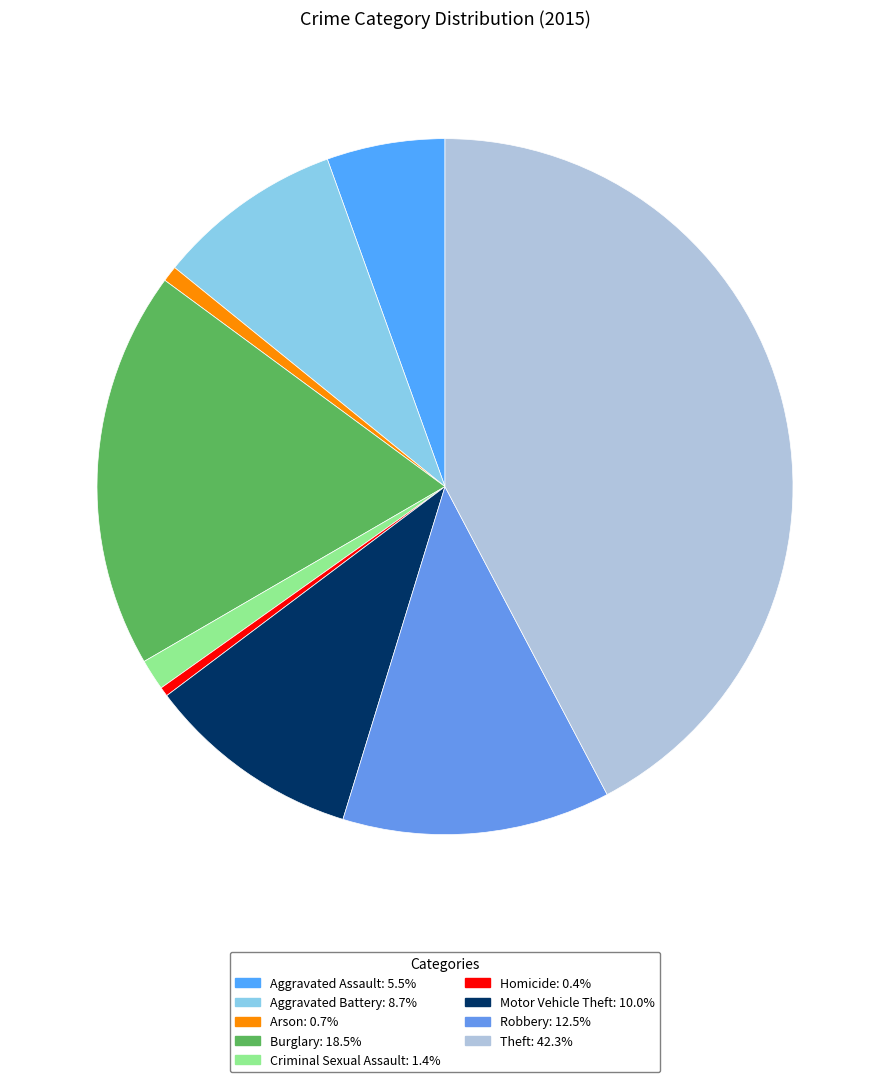

How many slices are in this pie chart?

9